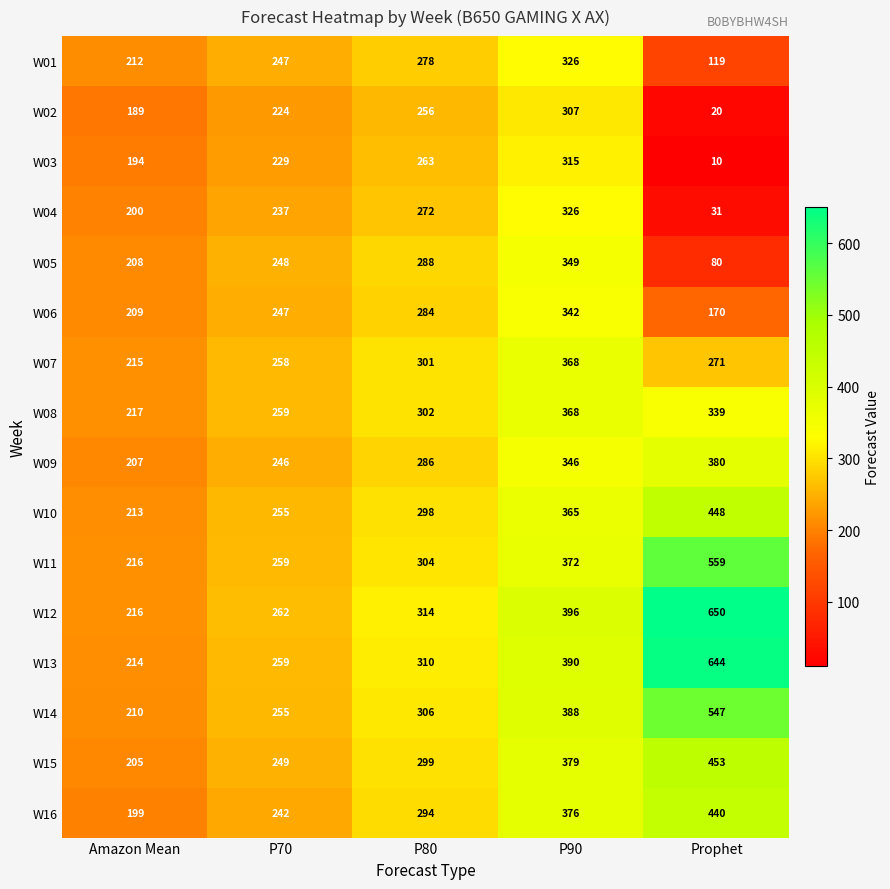

Rank the categories by W14 value from lowest to highest.

Amazon Mean, P70, P80, P90, Prophet